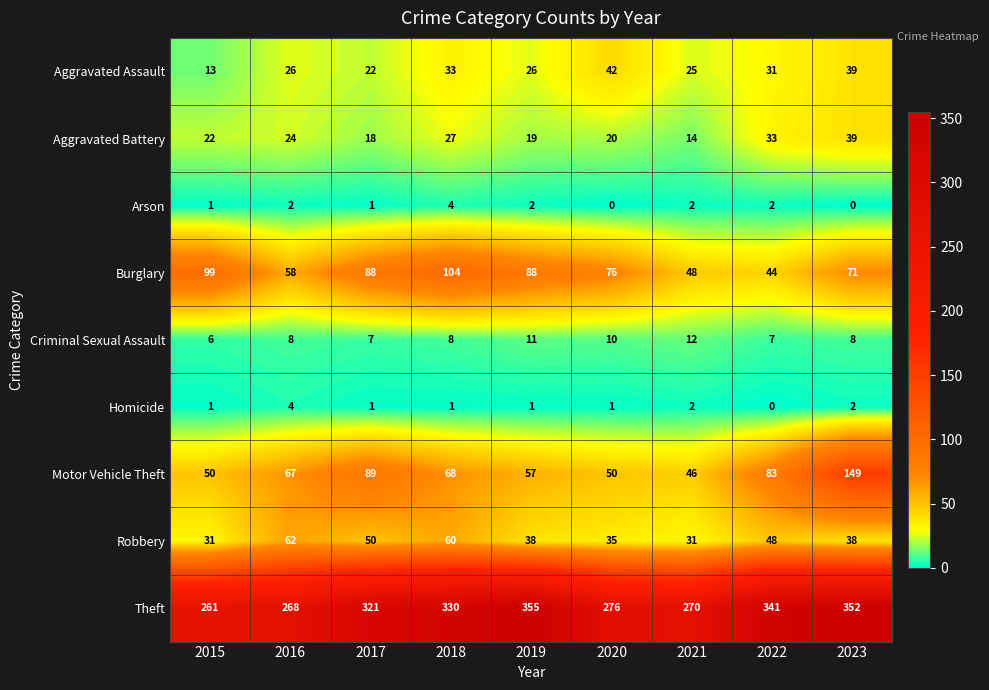

The value of Homicide at 2017 is 1. True or false?

True